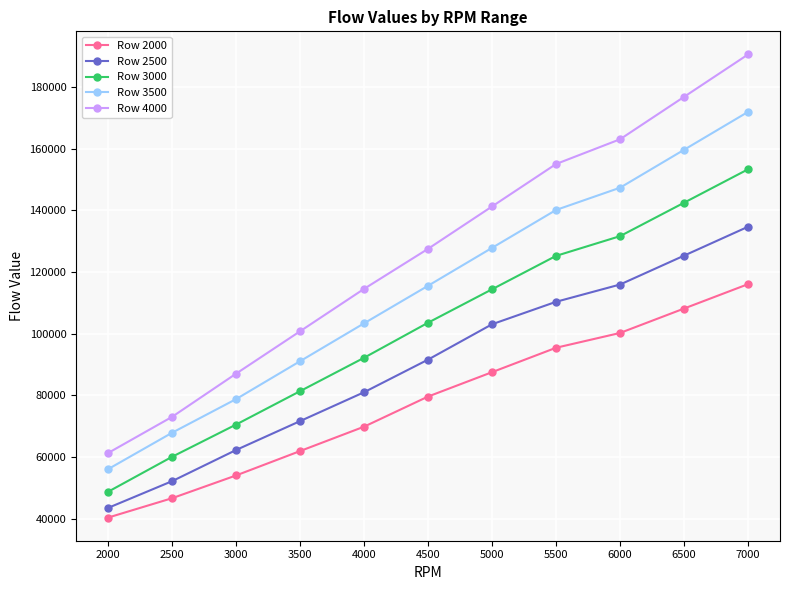

Is it true that Row 2500 equals 33082.8 at 4500?

False